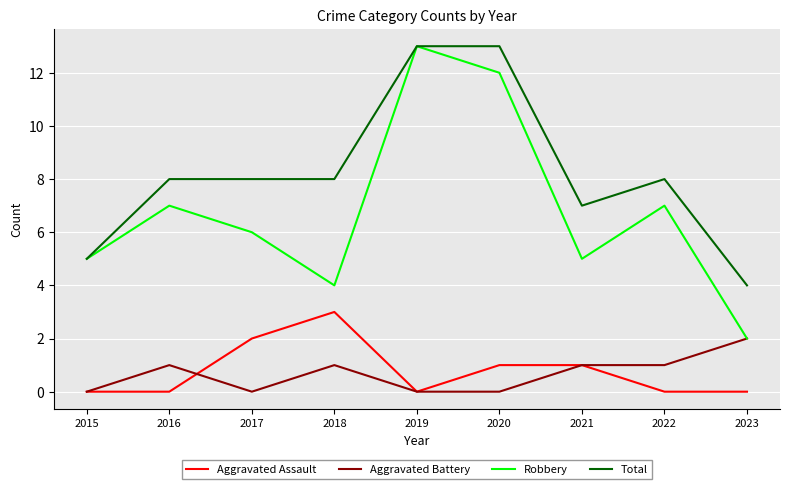

At which category does Aggravated Battery reach its first local valley?

2017